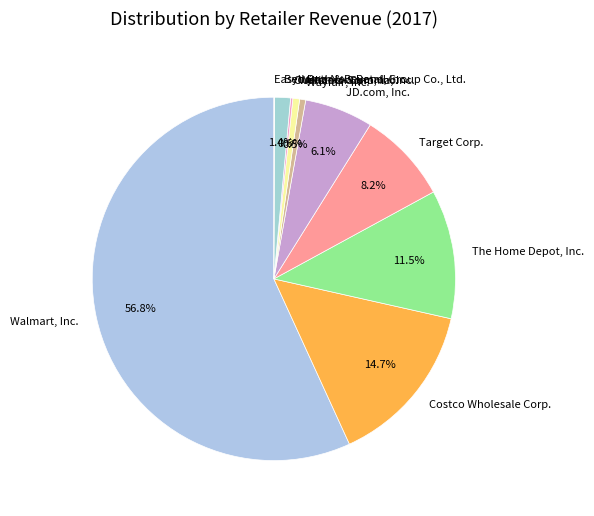

Which slice is the largest?

Walmart, Inc.